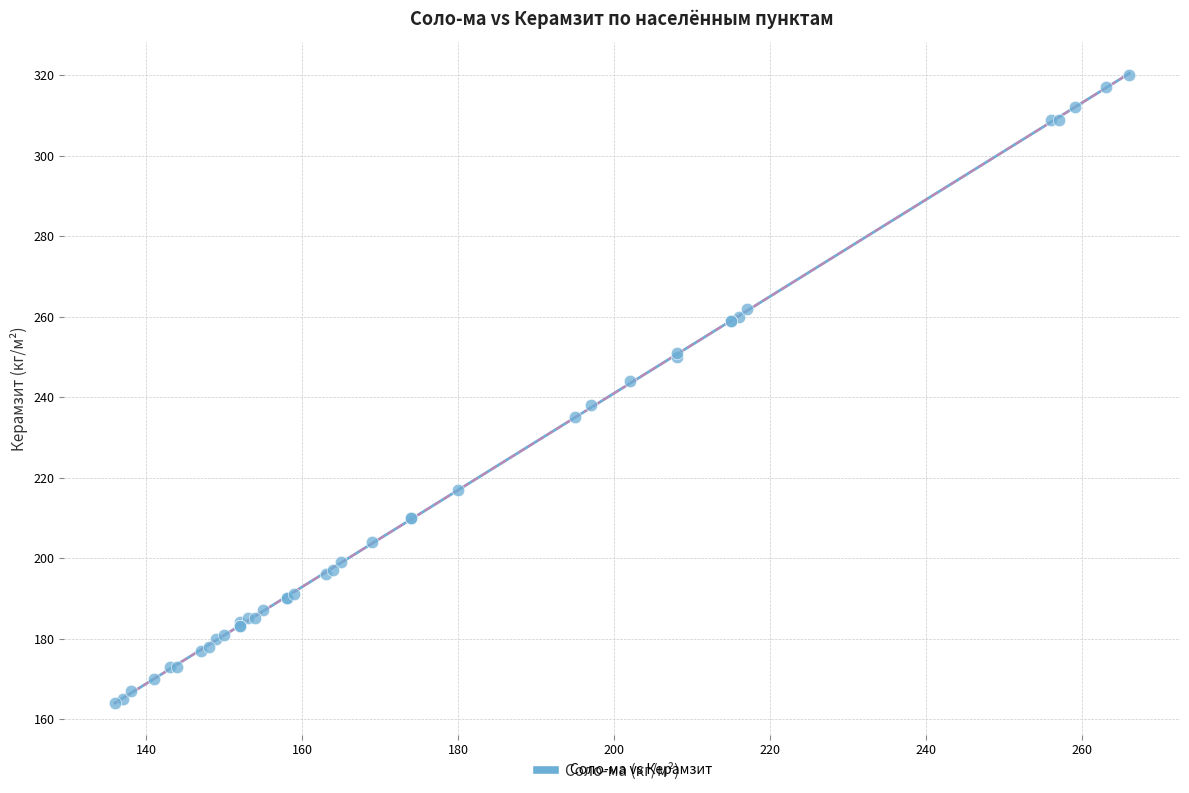

What Y value in the scatter plot is closest to 242?

244